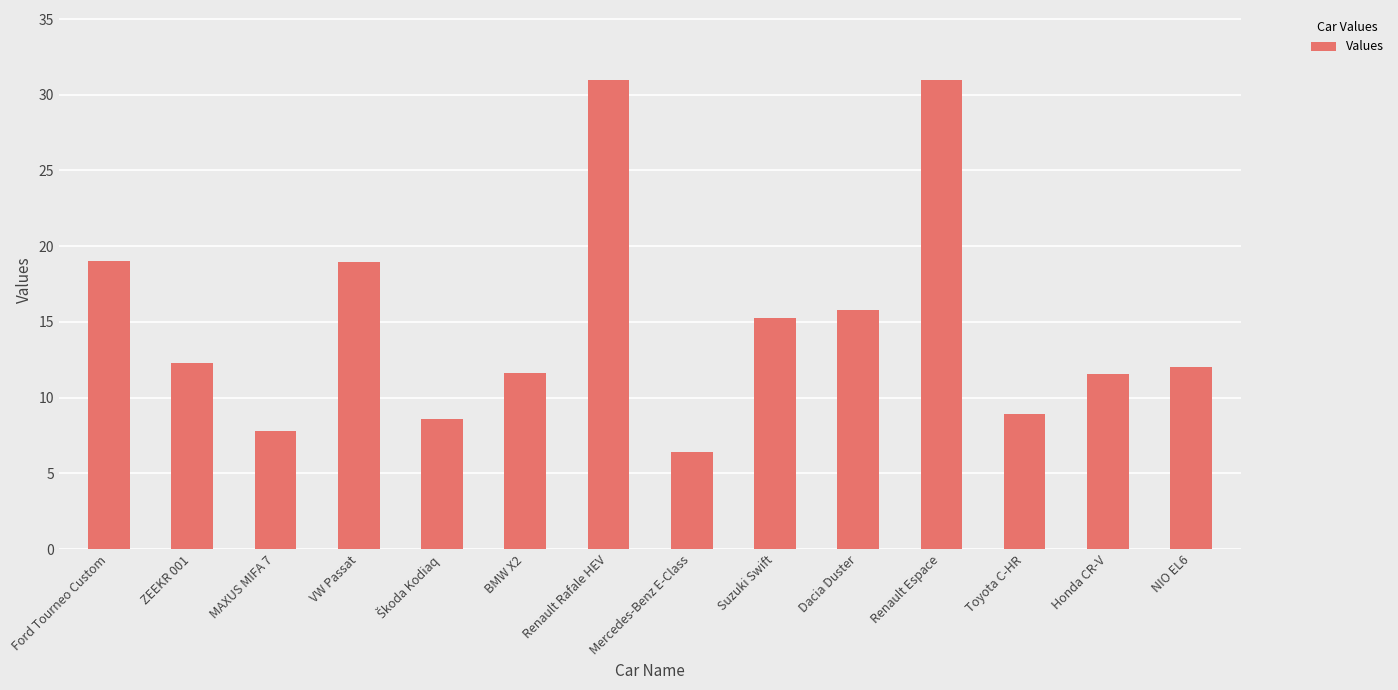

What is the difference between the maximum and minimum values?

24.6